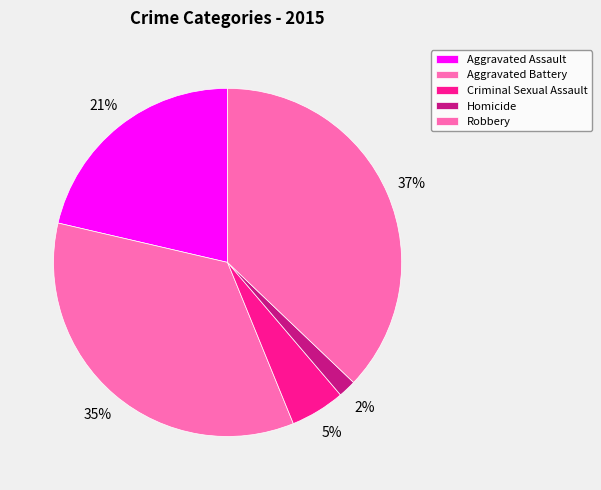

True or false: Aggravated Battery accounts for 35% of the total.

True